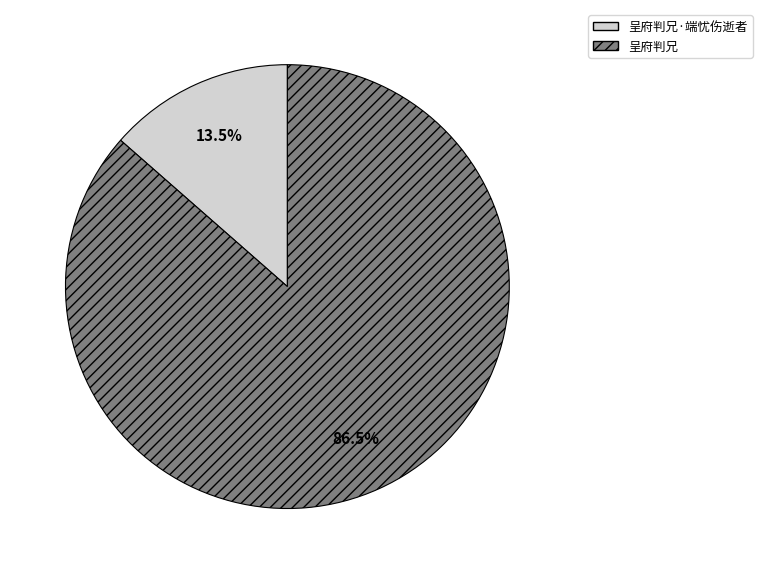

Do 呈府判兄 and 呈府判兄·端忧伤逝者 together represent more than half of the pie?

Yes